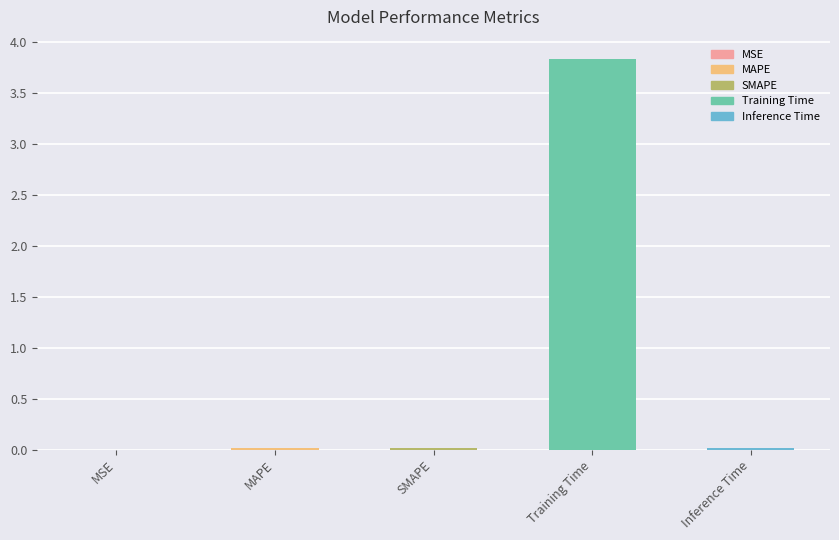

The value at SMAPE is 0.0. True or false?

True